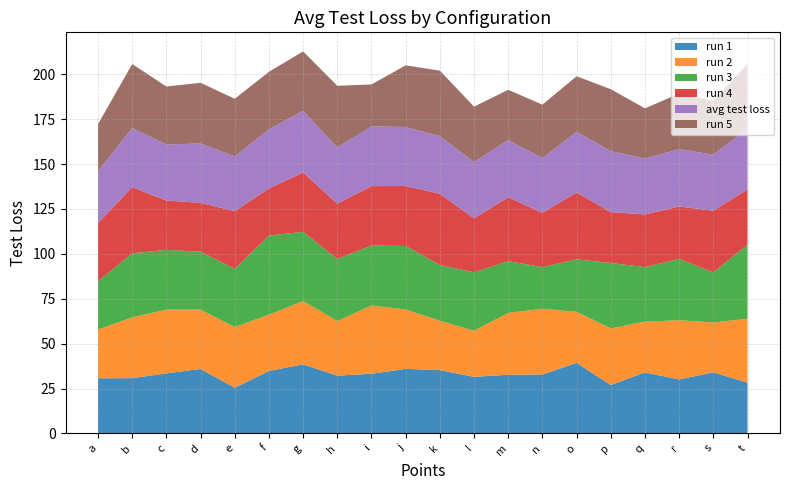

Reading left to right, transcribe all the data shown in this chart.

run 1: 30.7	30.8	33.4	35.9	25.4	34.8	38.5	32.2	33.2	36.0	35.2	31.5	32.7	32.8	39.3	27.0	34.0	30.0	34.0	28.2
run 2: 27.1	33.9	35.5	33.0	33.8	31.3	35.3	30.4	38.0	33.0	27.5	25.7	34.4	36.6	28.4	31.5	28.2	33.0	27.8	35.6
run 3: 26.9	35.6	33.3	32.3	32.4	44.1	38.5	34.6	33.4	35.4	31.1	32.5	28.8	23.2	29.2	36.4	30.4	34.2	27.8	41.4
run 4: 32.4	36.9	27.5	27.2	32.1	26.2	33.1	30.8	33.1	33.4	39.6	30.1	35.6	30.2	37.2	28.4	29.3	29.2	34.4	30.6
avg test loss: 28.9	33.0	31.2	33.0	30.5	32.9	34.3	31.4	33.2	32.9	32.1	31.3	31.9	30.5	33.8	33.9	31.1	32.0	31.2	33.8
run 5: 26.2	35.6	32.3	33.8	32.1	32.1	33.1	34.3	23.4	34.4	36.5	30.9	28.0	29.8	30.9	34.5	27.9	30.9	29.9	36.2